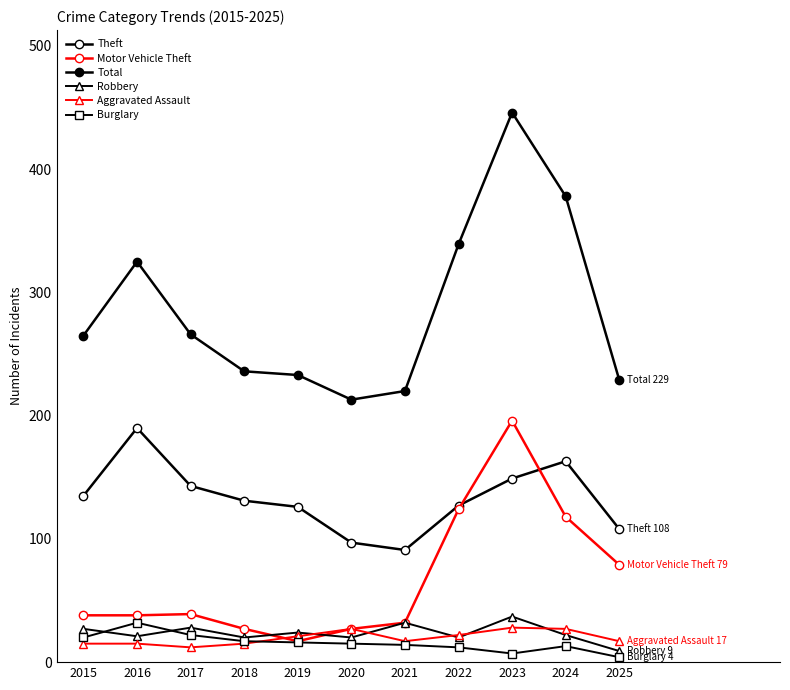

Where is the first local minimum for Motor Vehicle Theft?

2019